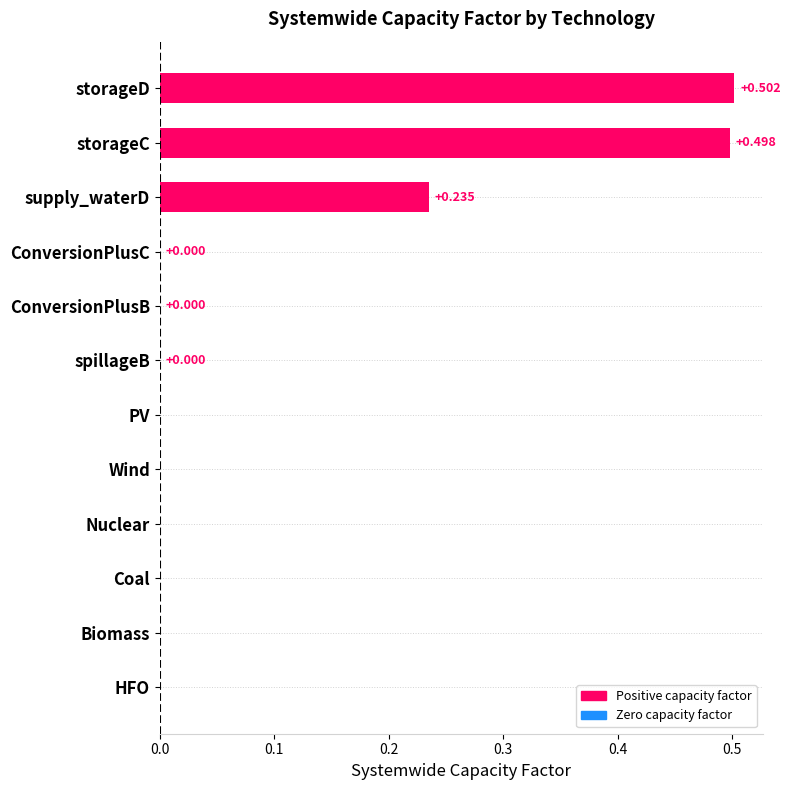

Which label corresponds to the largest value in the chart?

storageD